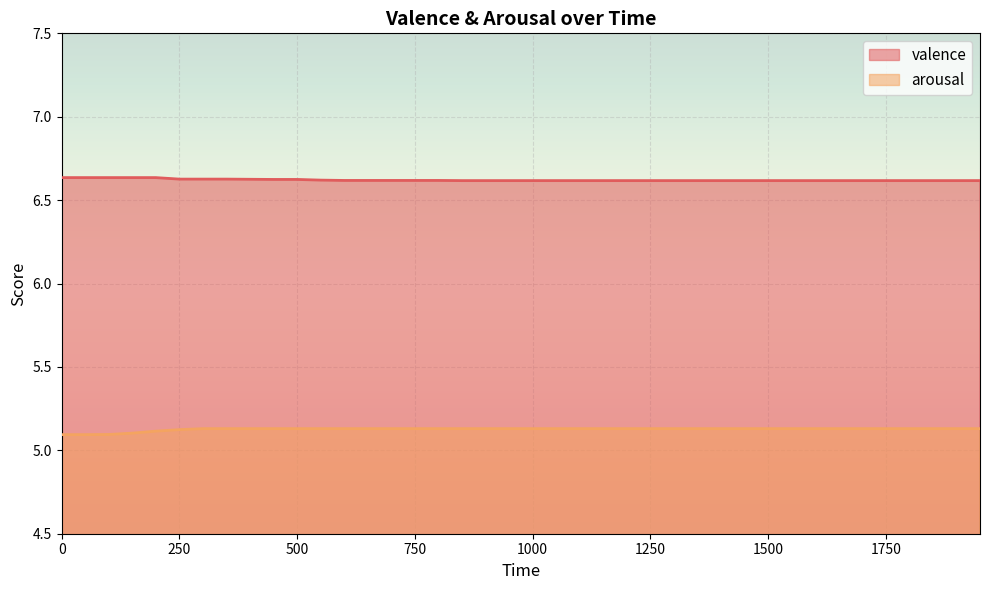

At how many categories does at least one series exceed 5?

40